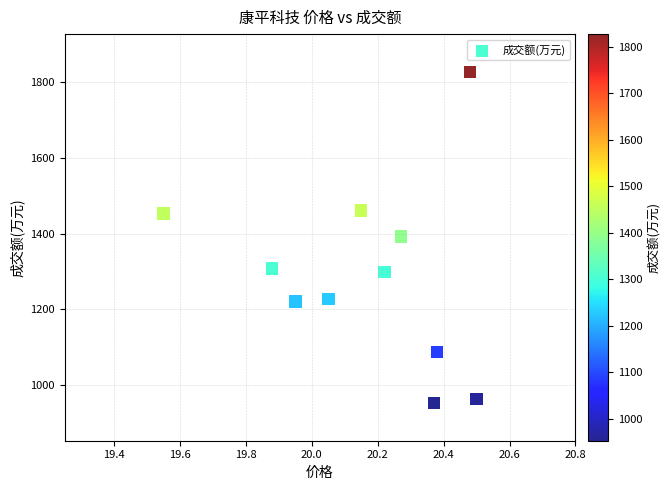

What is the average Y value?

1290